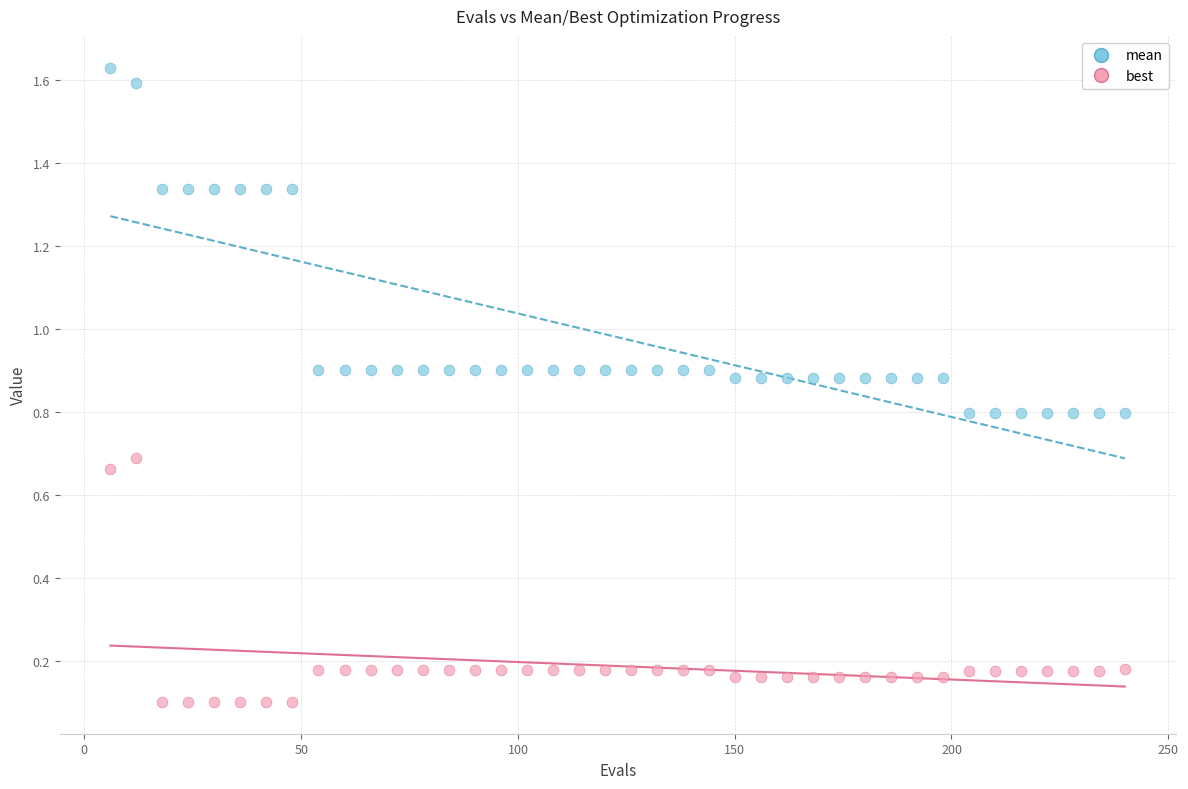

Across all data points, what is the range of X values (max minus min)?

234.0